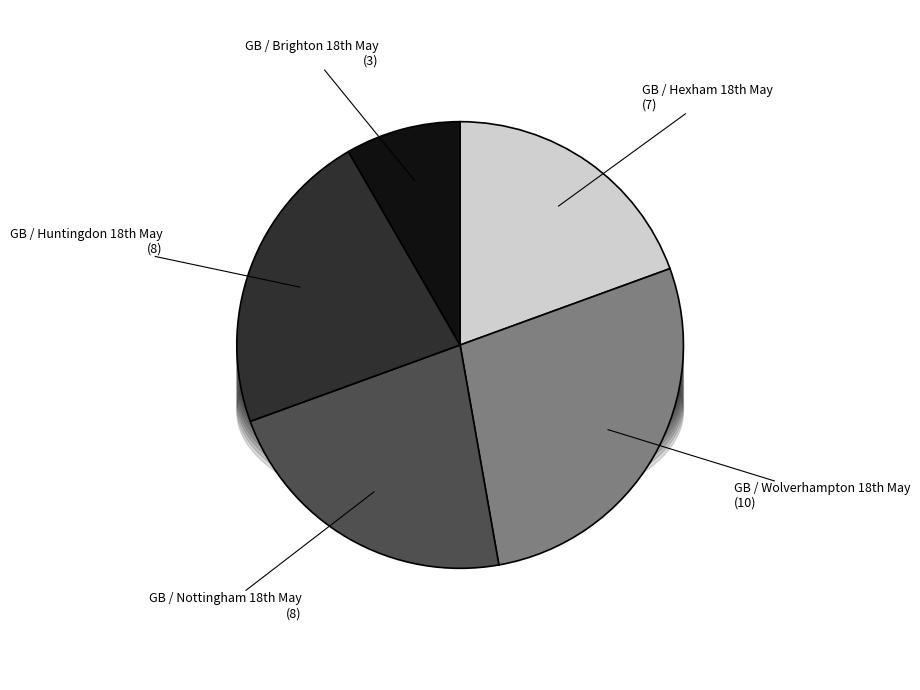

How many segments does this pie chart have?

5